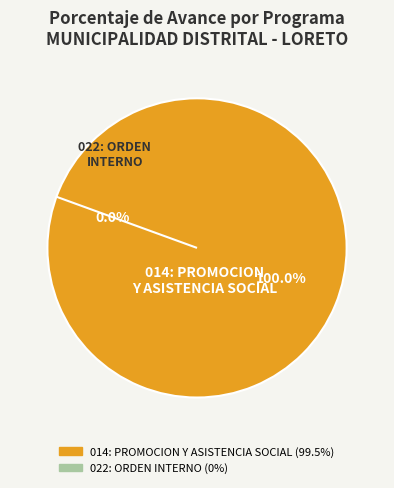

Which slice represents more than half of the pie?

014: PROMOCION Y ASISTENCIA SOCIAL